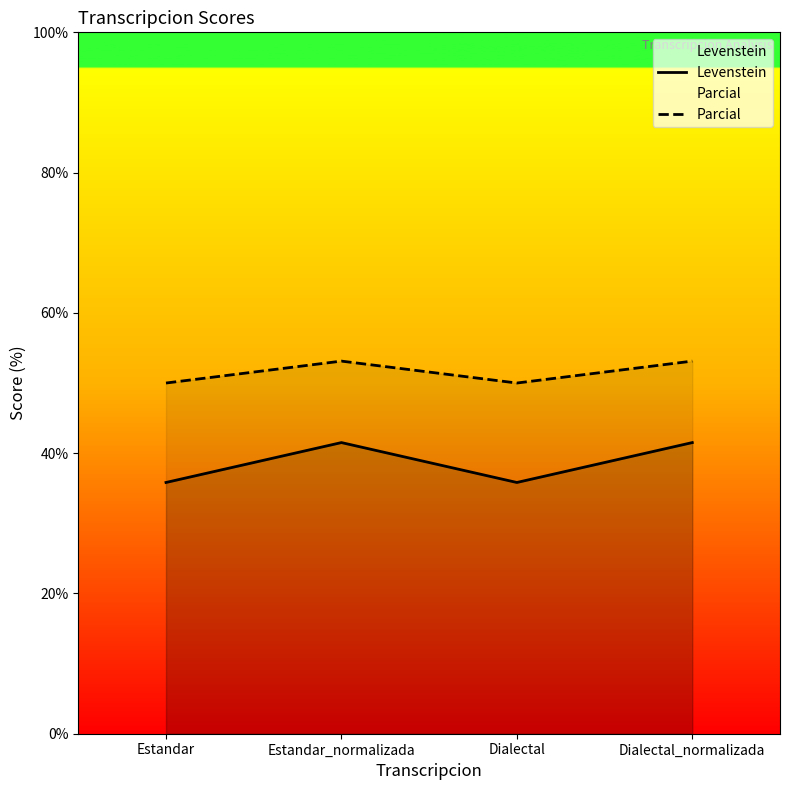

At Estandar_normalizada, list the series in order from largest to smallest.

Parcial, Levenstein